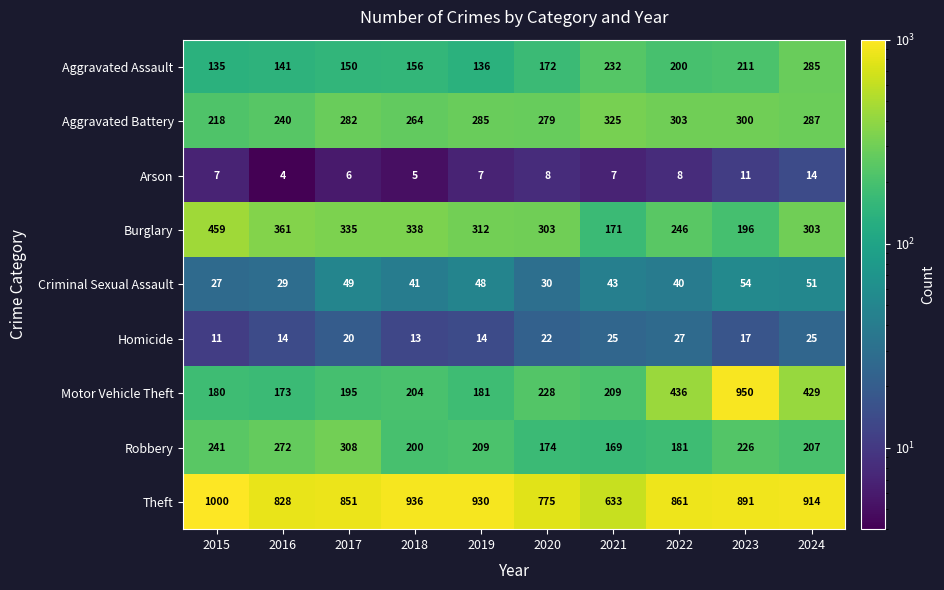

Which series has the largest range (max minus min)?

Motor Vehicle Theft